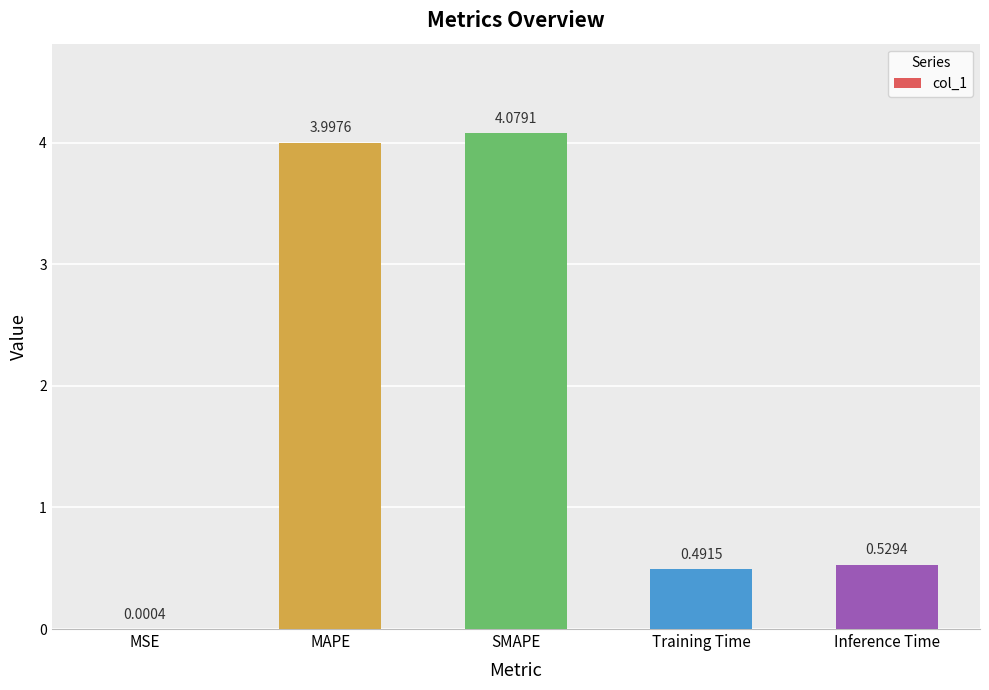

True or false: the data shows 0.2 at Inference Time.

False